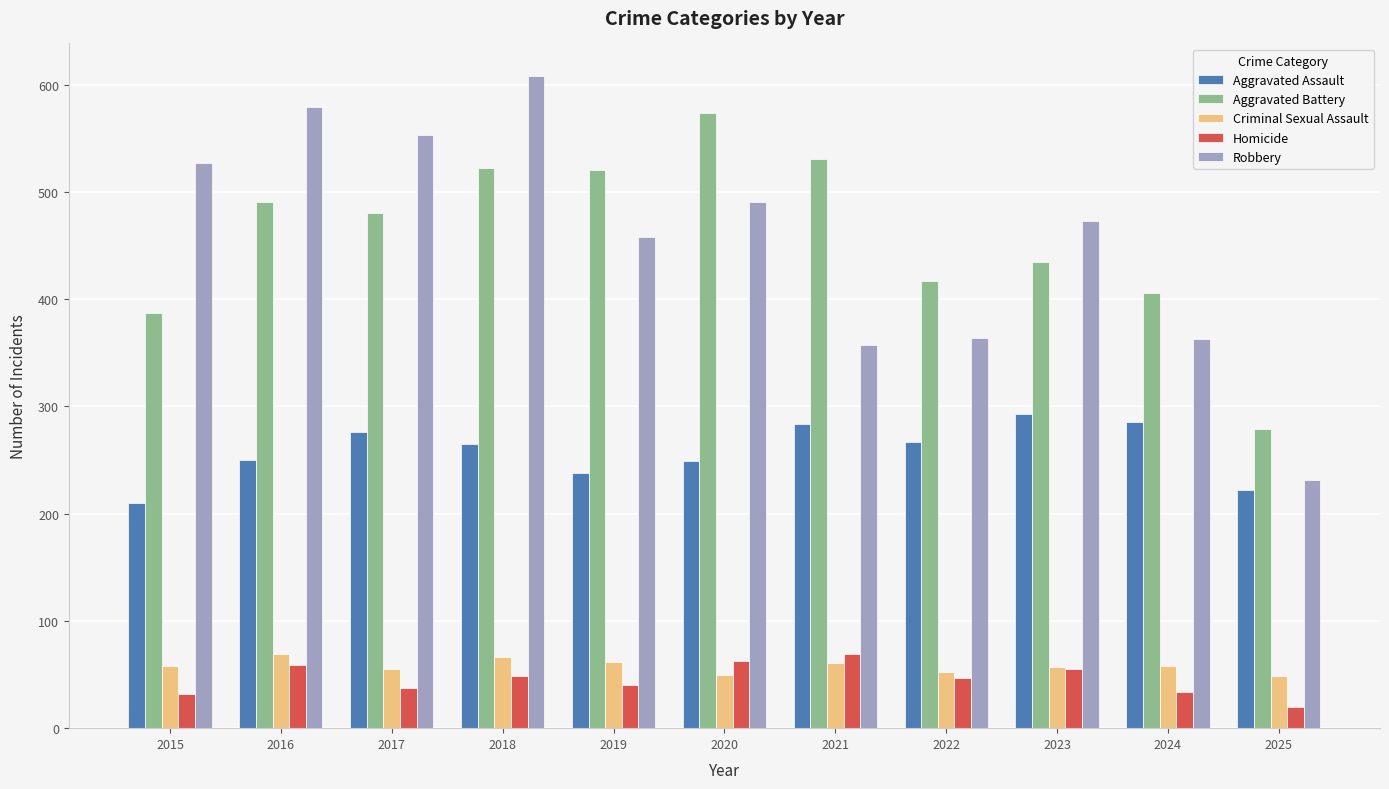

Does the chart contain stacked bars?

No